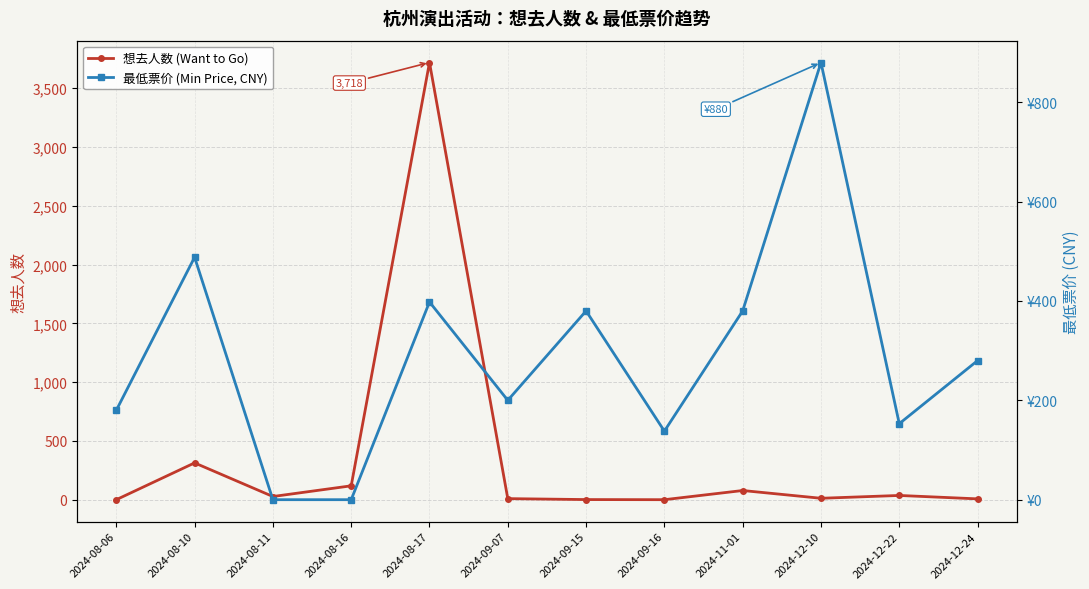

What position from the right is 2024-08-10?

11